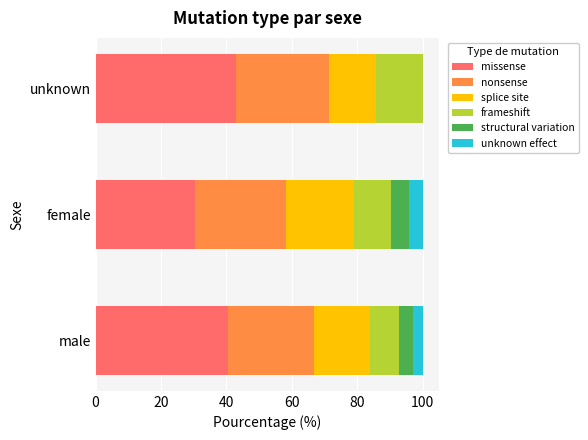

Read the missense value at male.

40.6